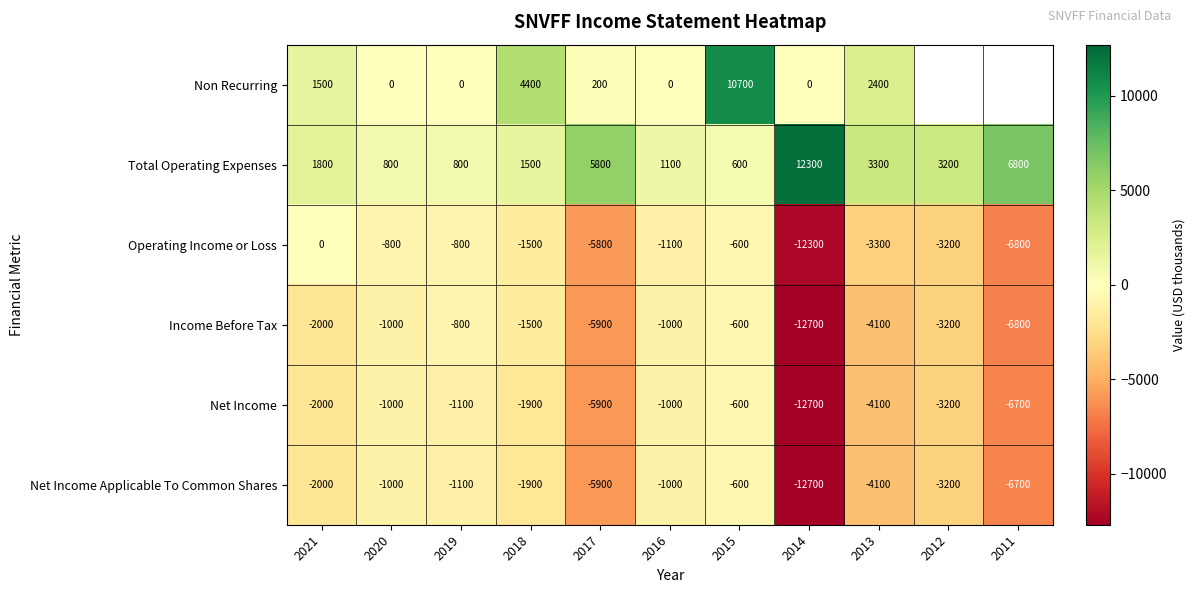

The value of Operating Income or Loss at 2015 is -418. True or false?

False